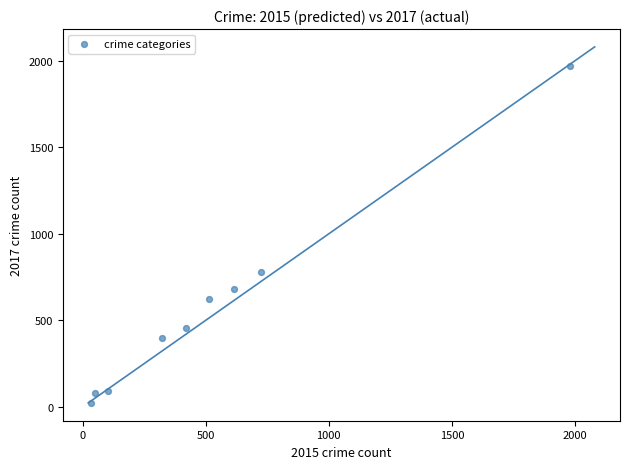

What Y value in the scatter plot is closest to 995?

780